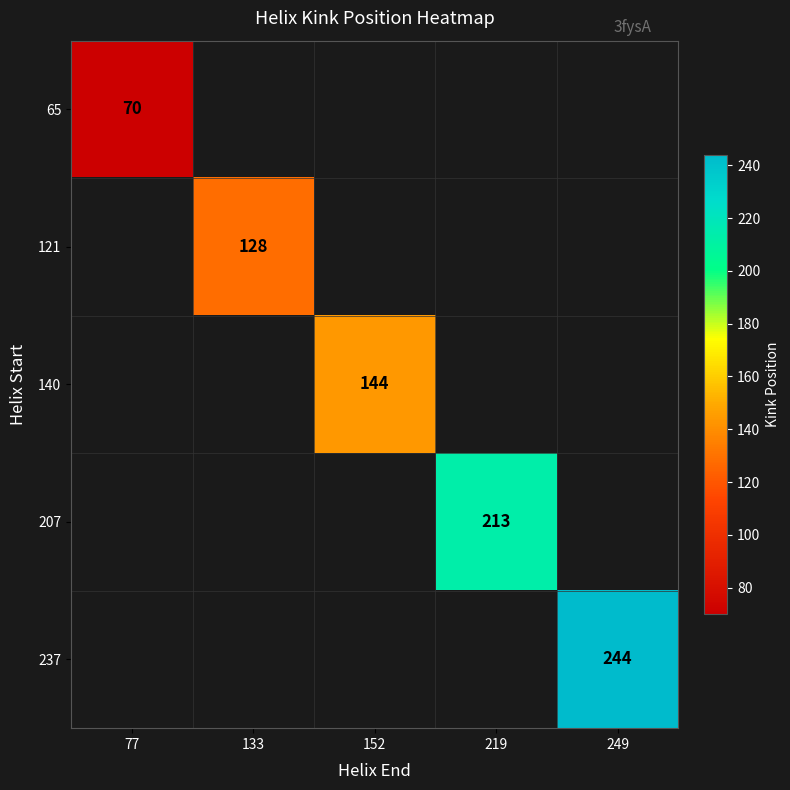

How many series are shown in this chart?

5